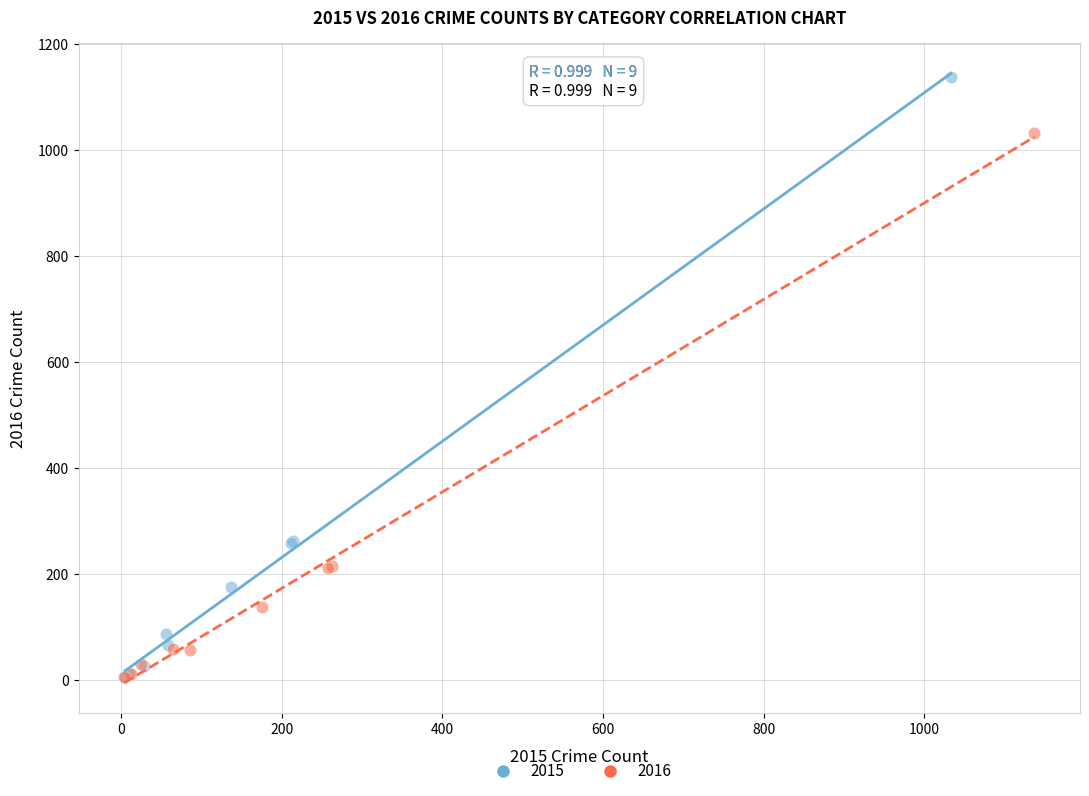

Which series has the widest spread of Y values?

2015